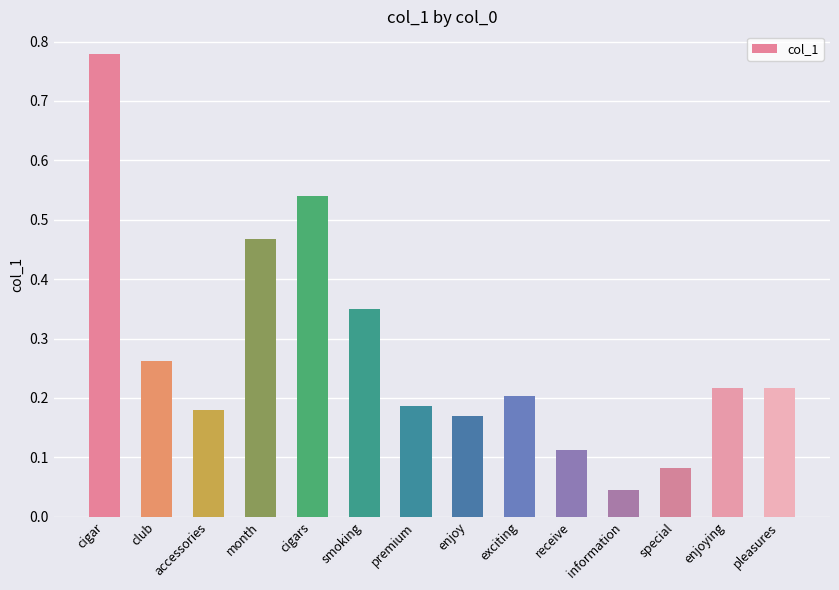

Which category has the lowest value across all series?

information